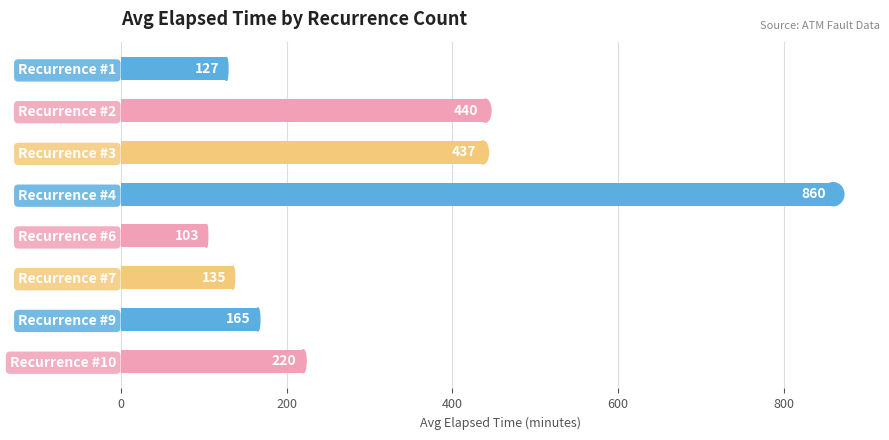

Rank the categories by value from lowest to highest.

Recurrence #6, Recurrence #1, Recurrence #7, Recurrence #9, Recurrence #10, Recurrence #3, Recurrence #2, Recurrence #4